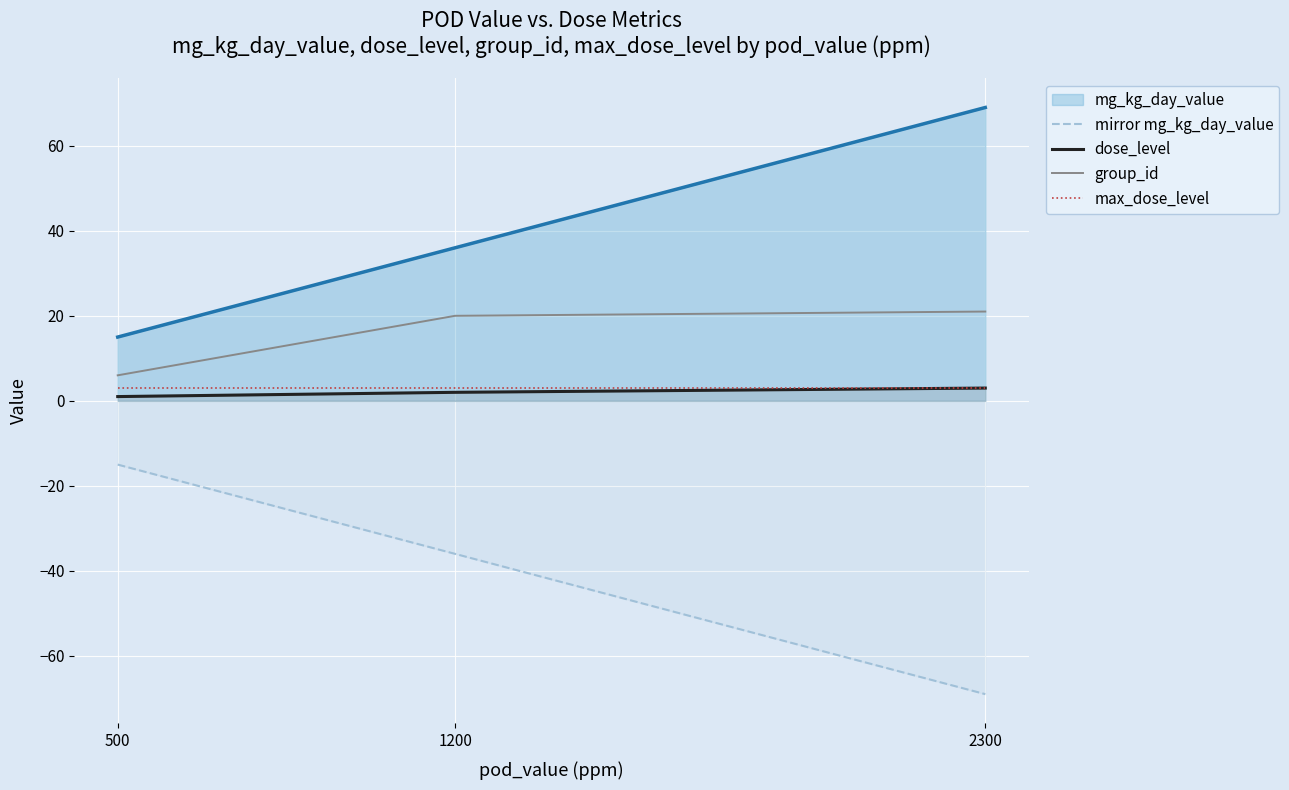

What is the sum of the max_dose_level values at 500 and 2300?

6